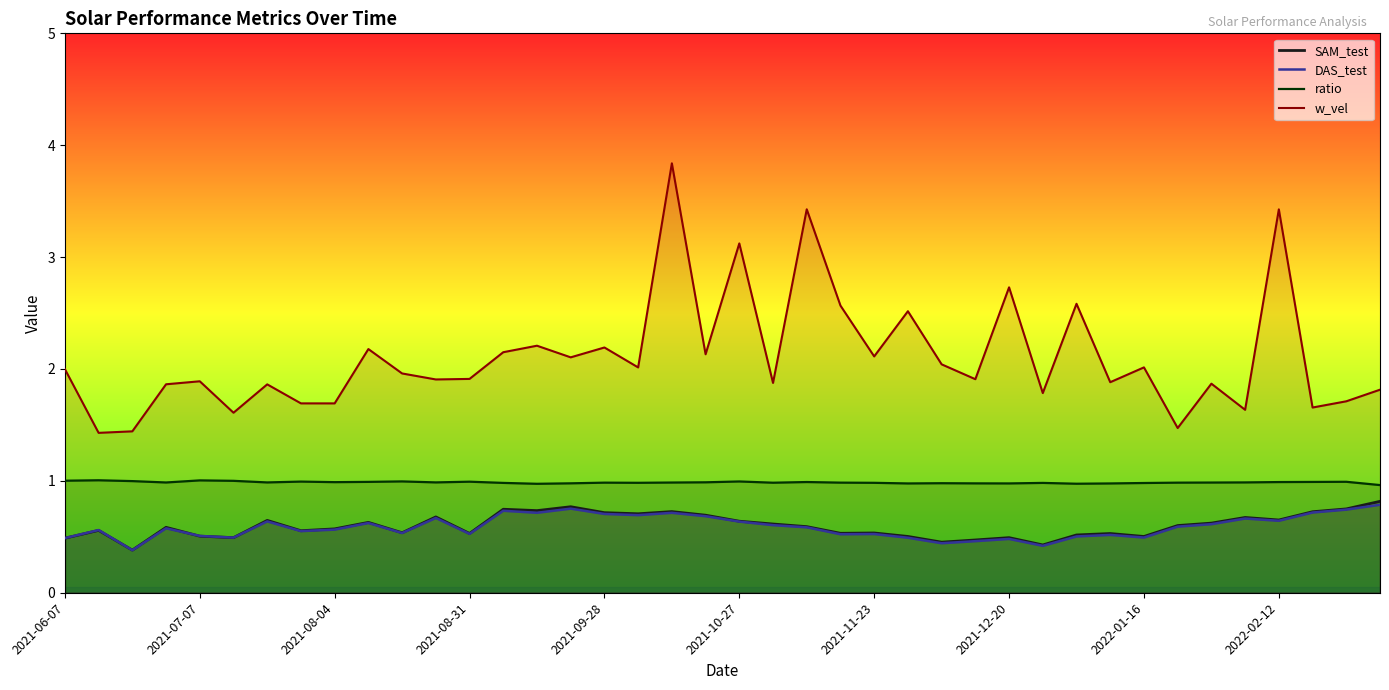

What is the spread (max minus min) of values at 23?

2.0